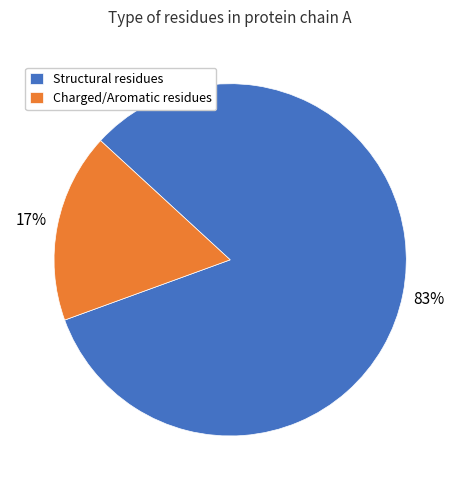

What percentage is the Structural residues slice, to the nearest percent?

83%